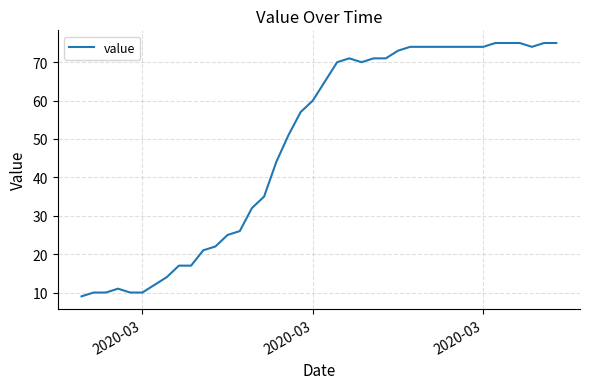

What is the maximum value shown in the chart?

75